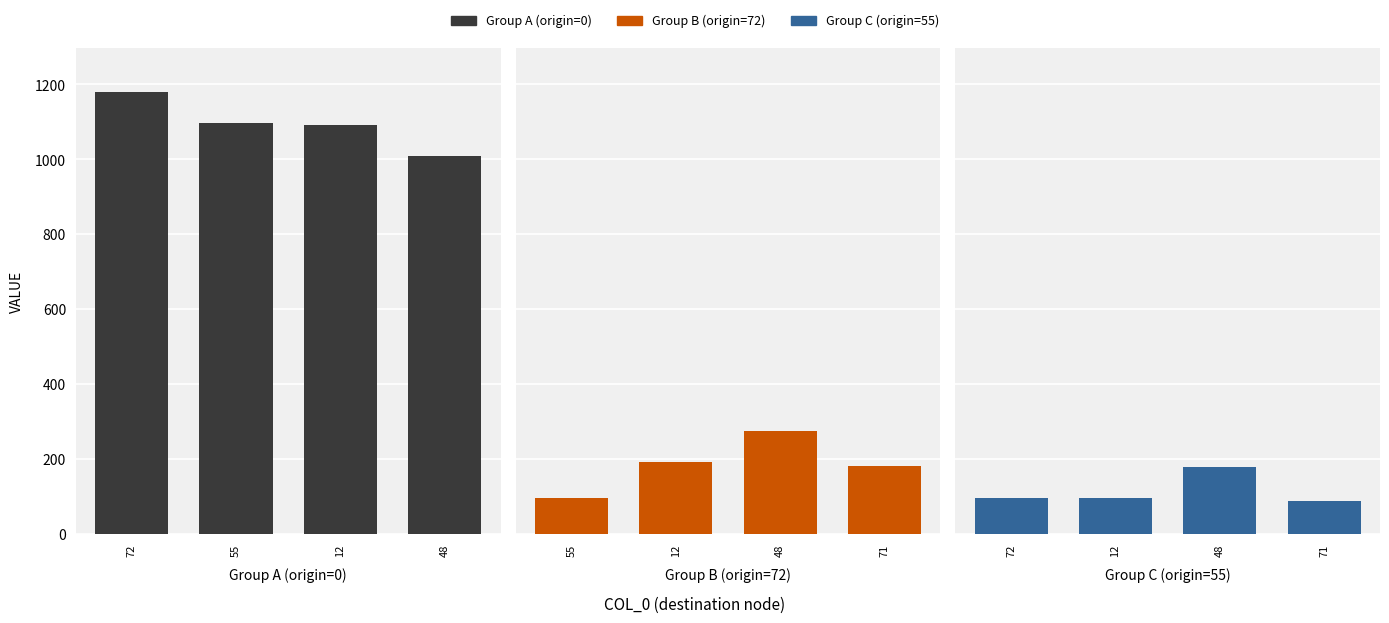

The Group B (origin=72) series shows 21 at 55. True or false?

False